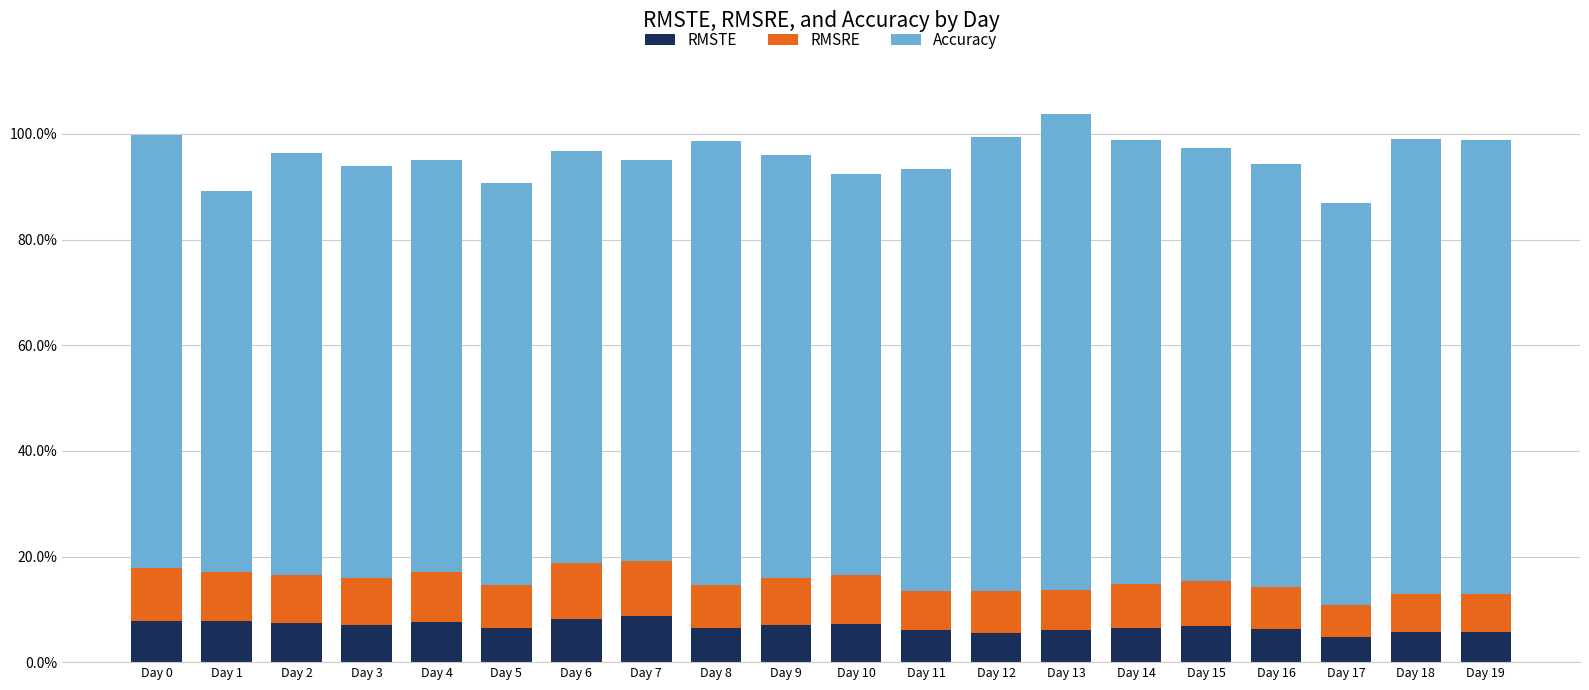

Is it true that RMSTE equals 0.1 at Day 8?

True